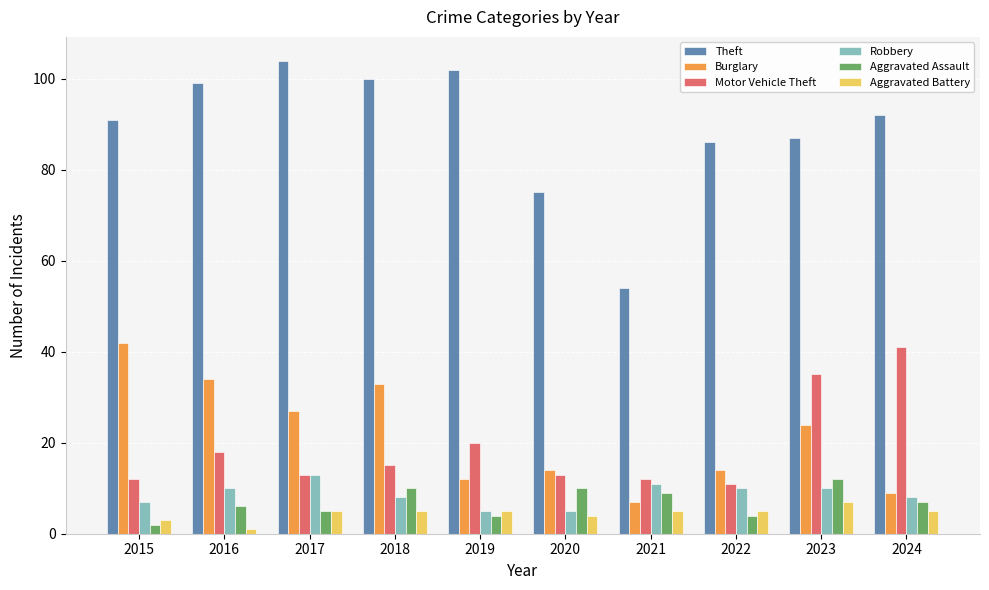

The Aggravated Battery series shows 5 at 2019. True or false?

True